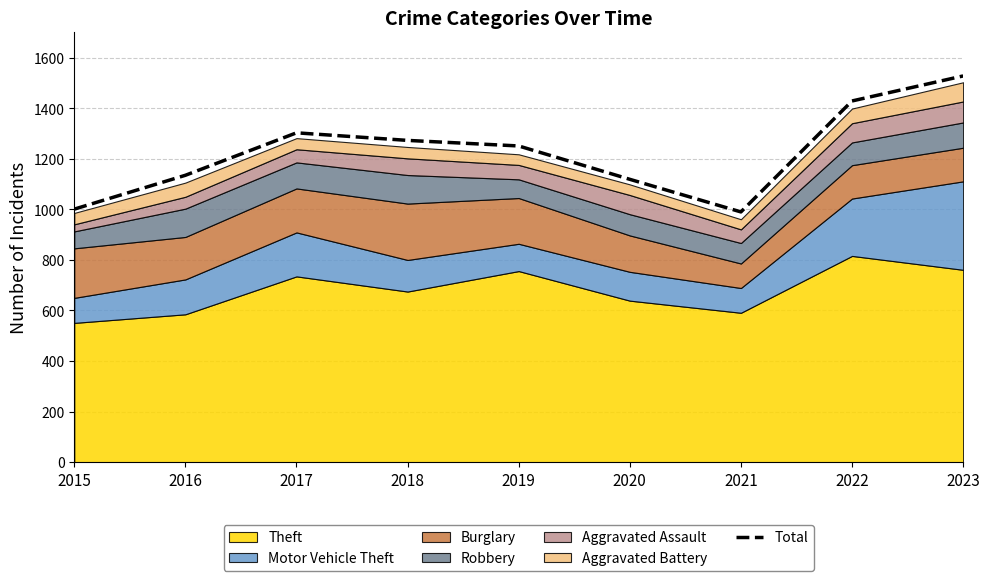

True or false: there are more than 0 points higher than both neighbors.

True